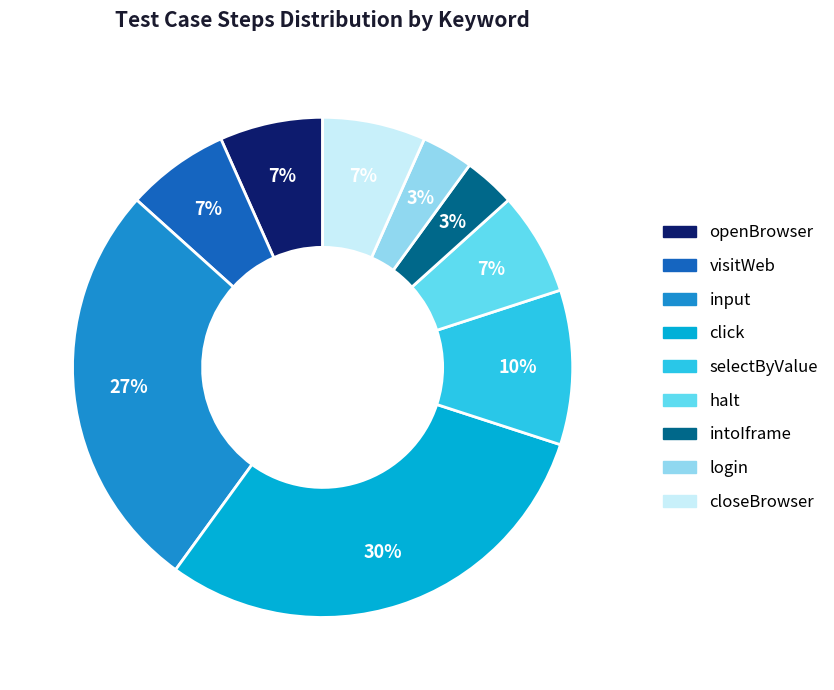

How many slices are in this pie chart?

9